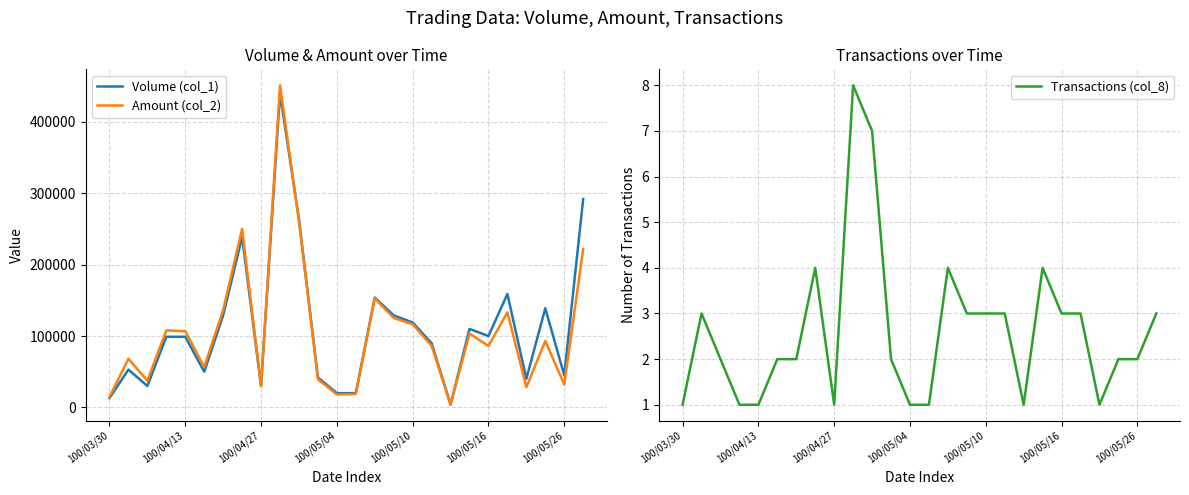

What is the maximum value shown in the chart?

451390